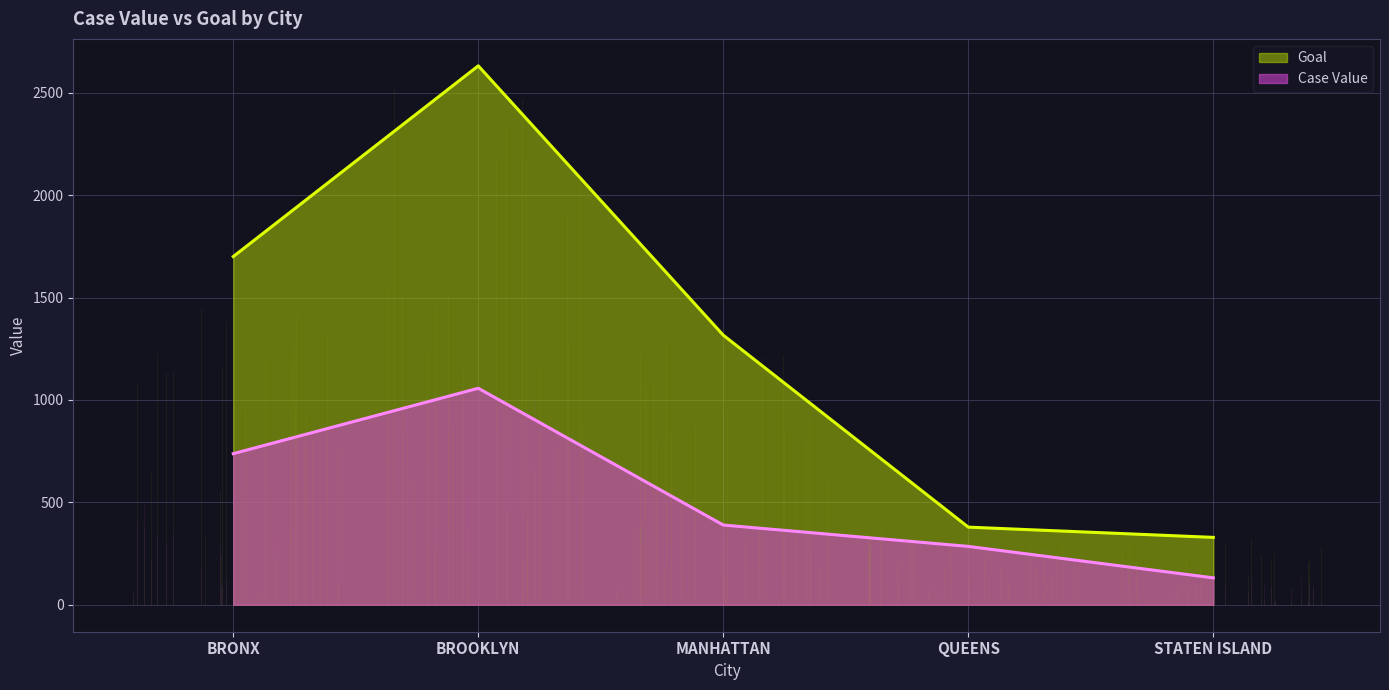

How many data points in Goal are above 1316?

2